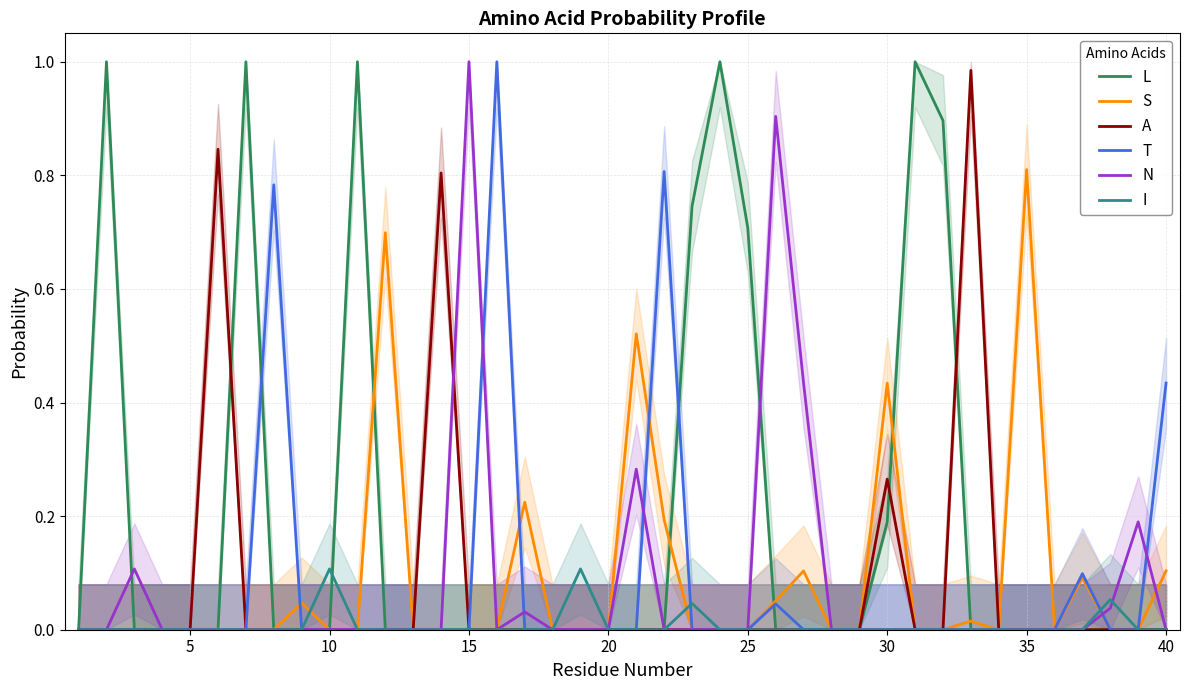

What is the average value of the N series?

0.1